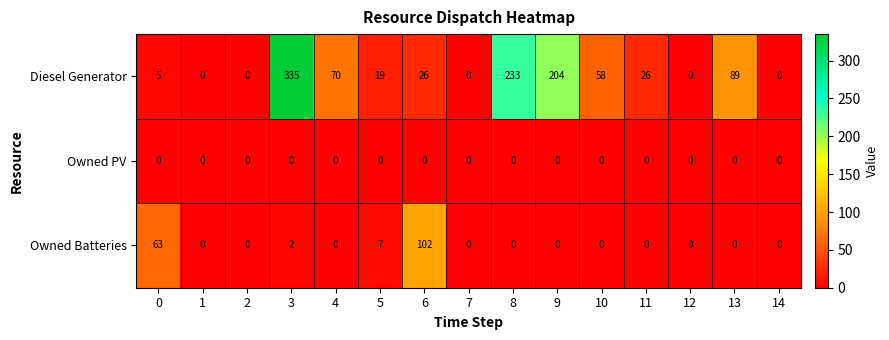

Which series changed the most between 10 and 12?

Diesel Generator